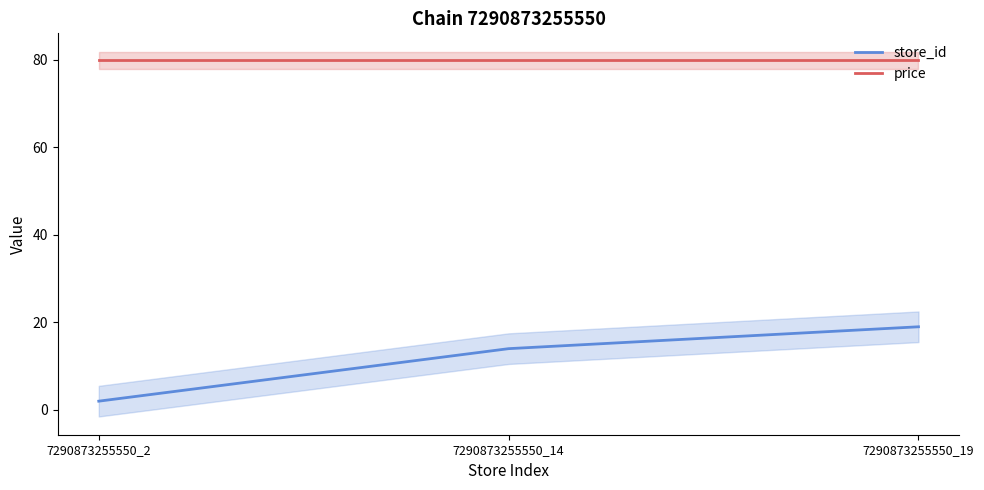

Between 7290873255550_2 and 7290873255550_19, which series saw the biggest shift?

store_id